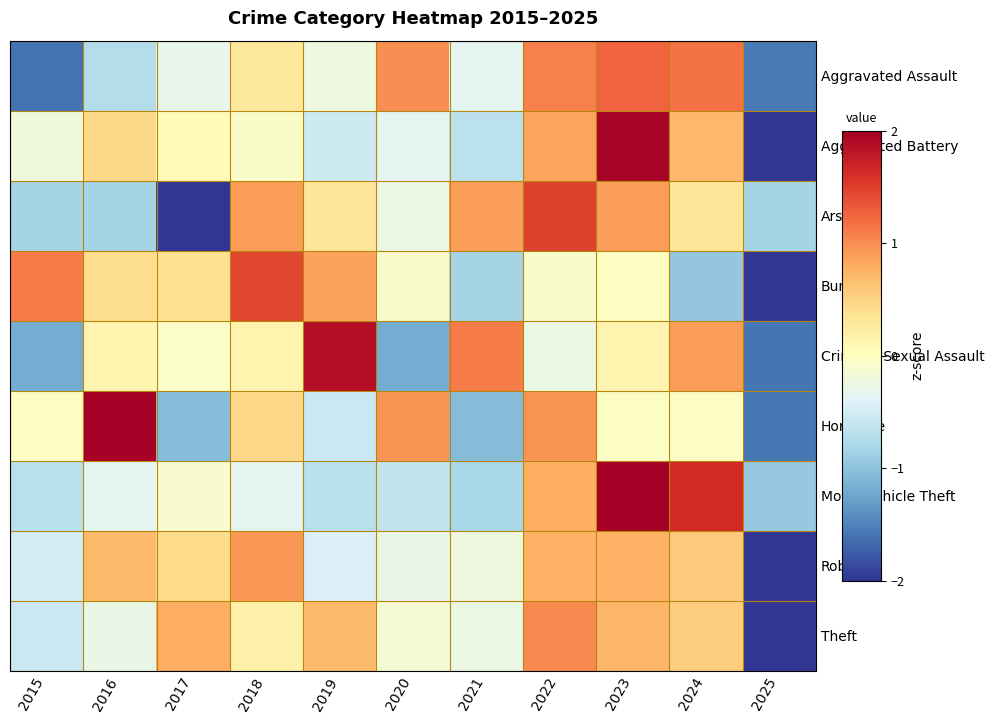

How many data points does each series have?

11